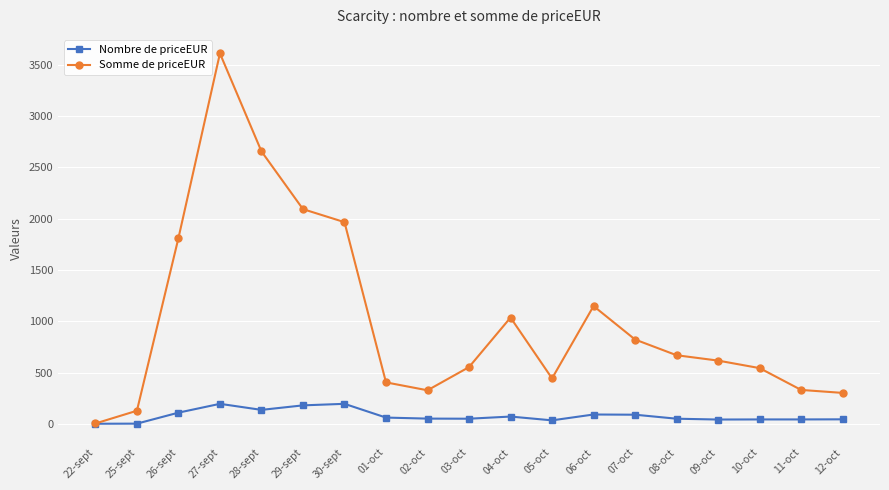

True or false: Nombre de priceEUR has a value of 92.0 at 06-oct.

True